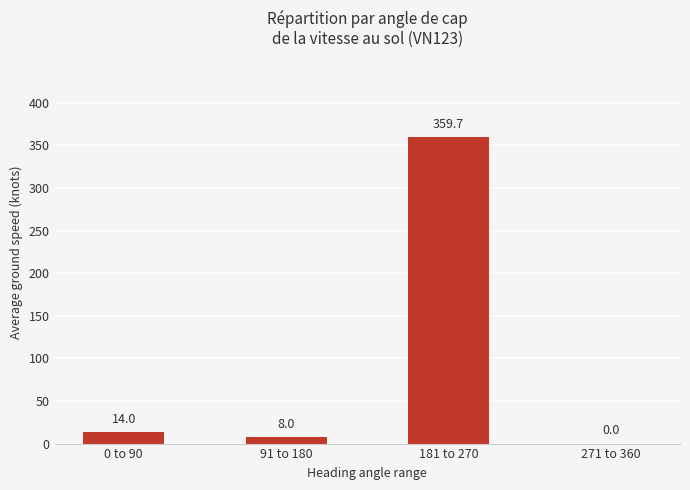

How many categories are shown in the chart?

4